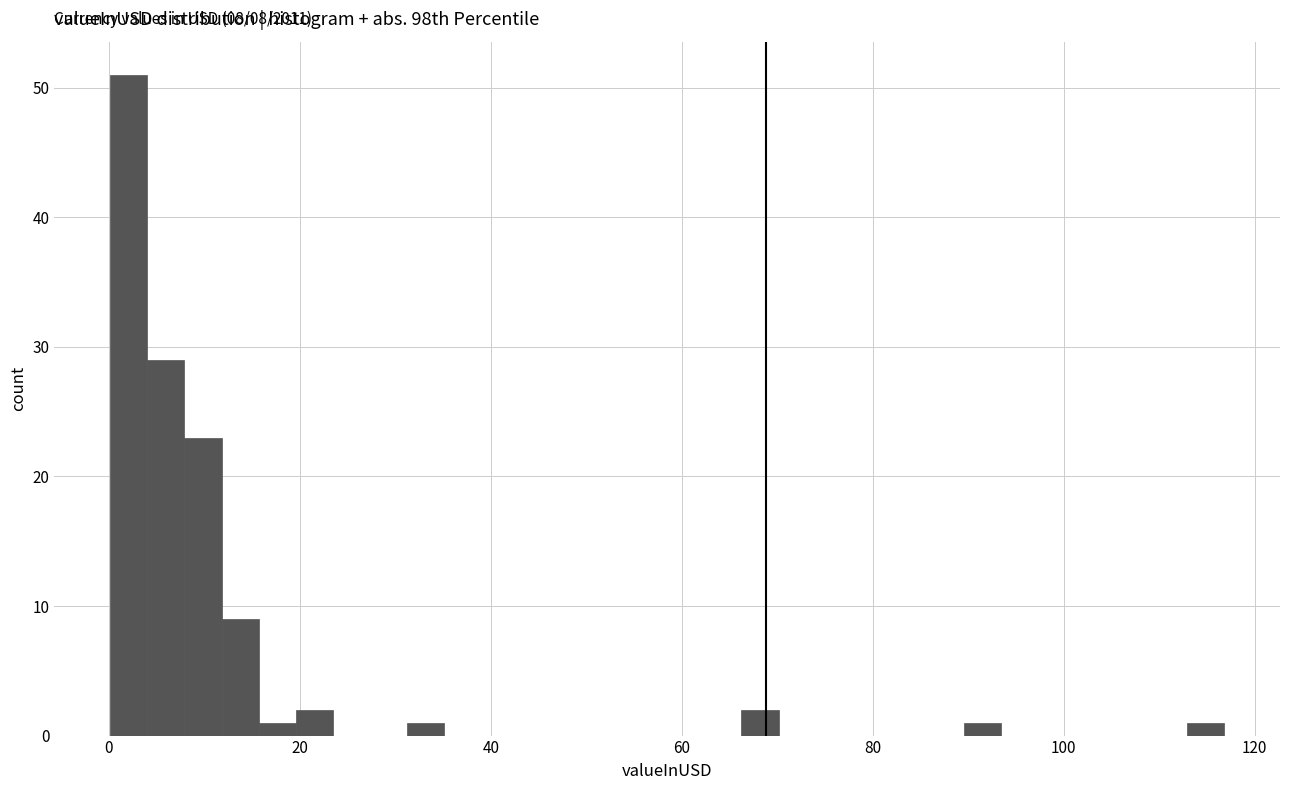

Around what value on the x-axis is the tallest bar? Give the approximate position of its centre, as read against the axis.

2